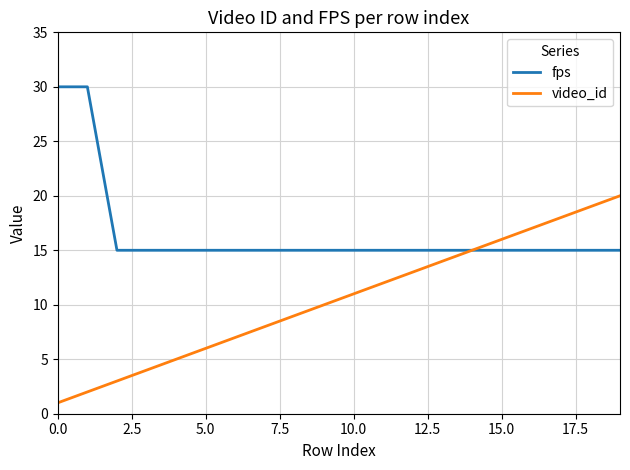

List the series in order of their peak value, highest first.

fps, video_id